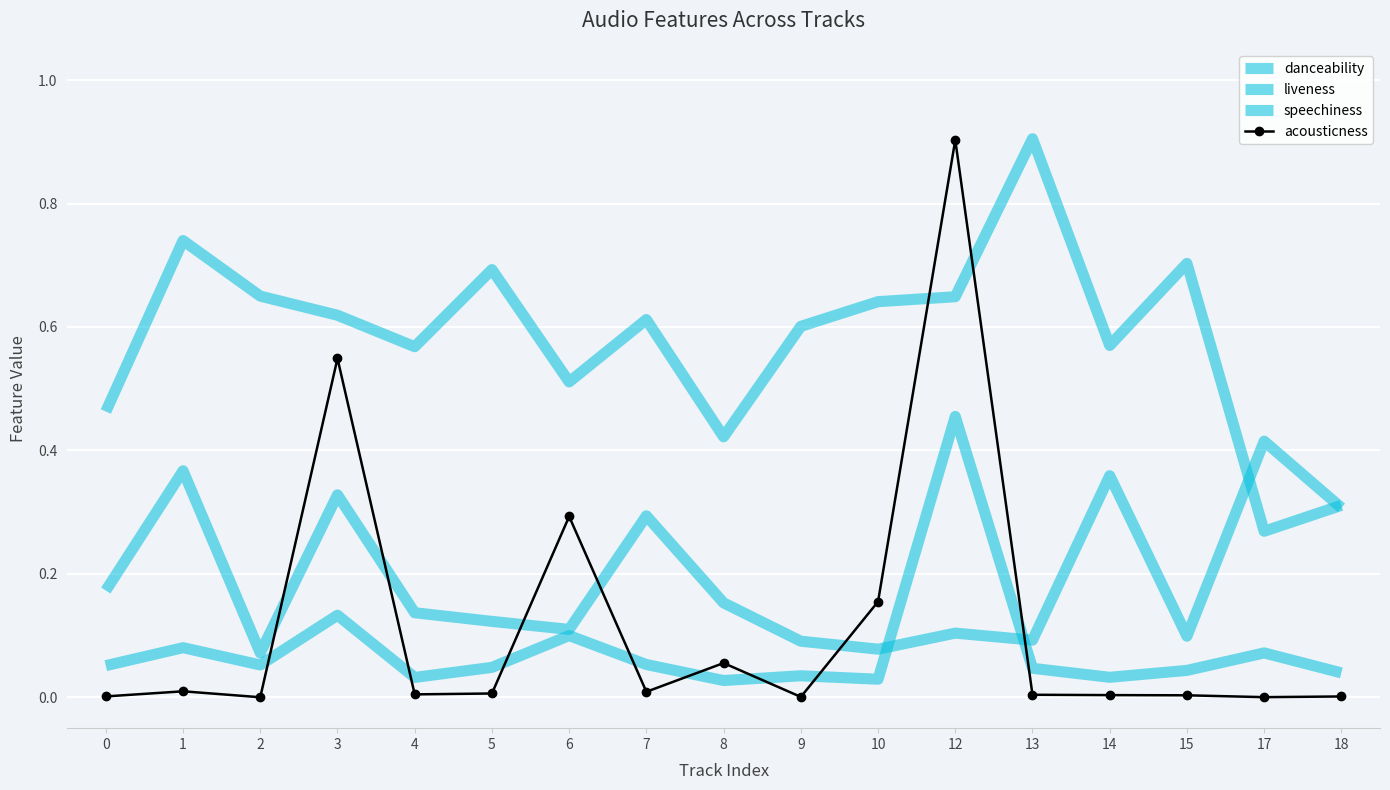

What is the value of the liveness point at the 5th from the left?

0.1